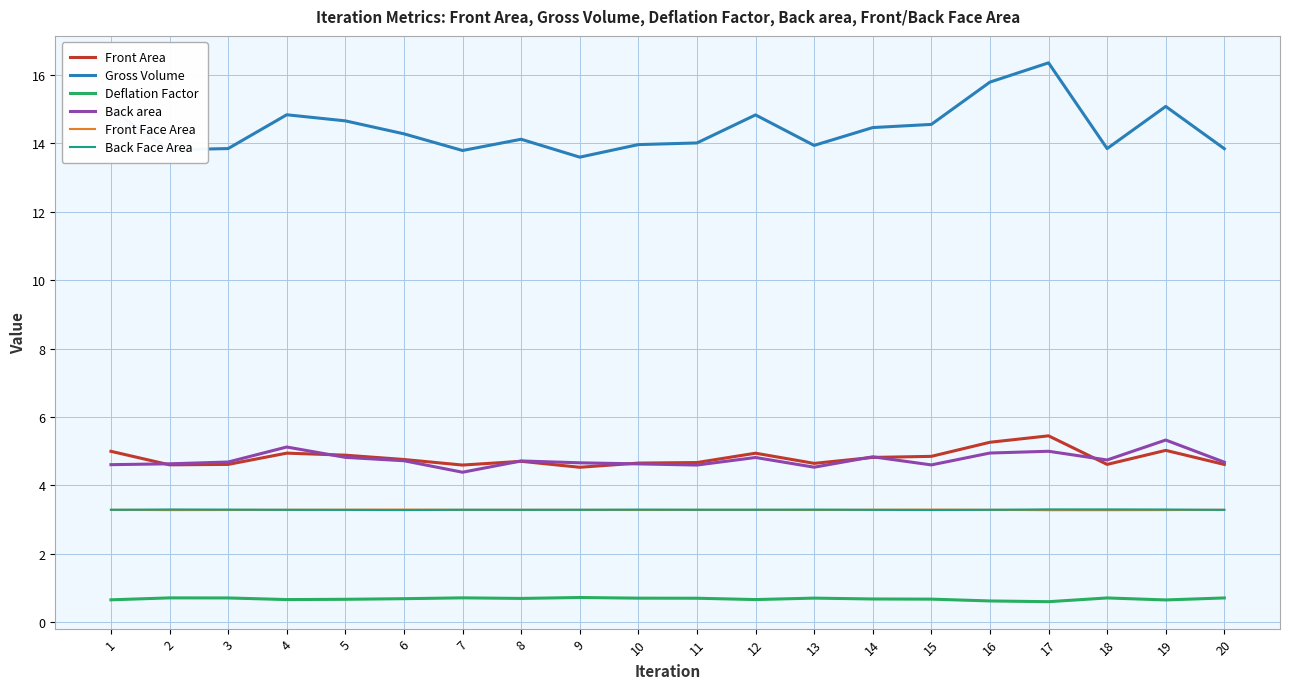

What is the greatest value displayed?

16.4